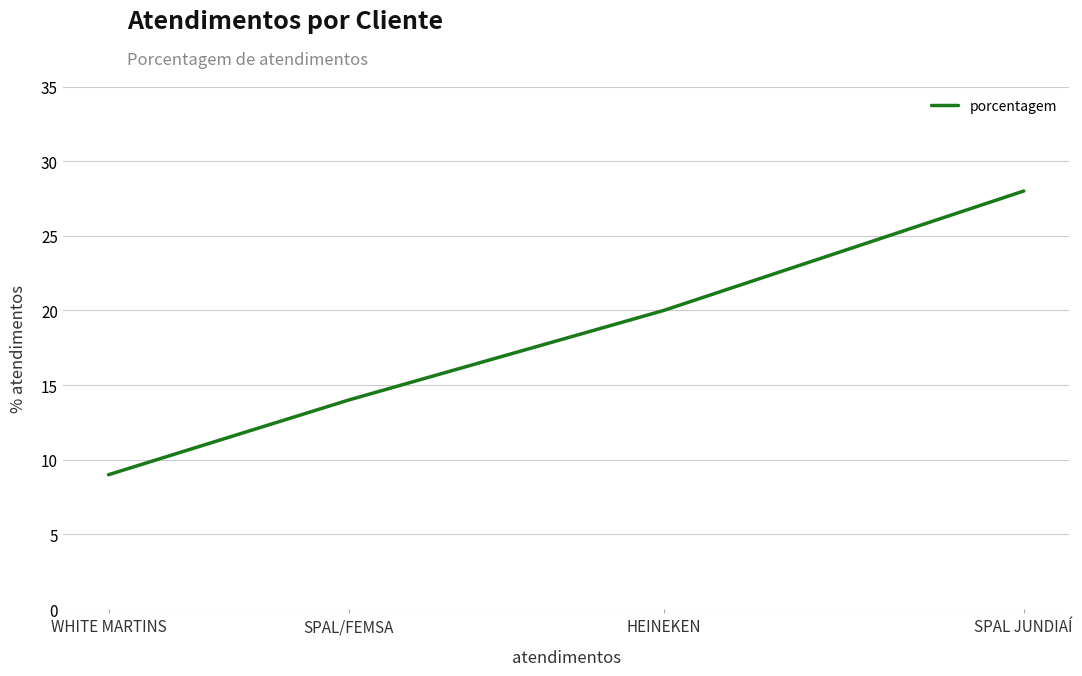

How many values are between 14 and 28?

3